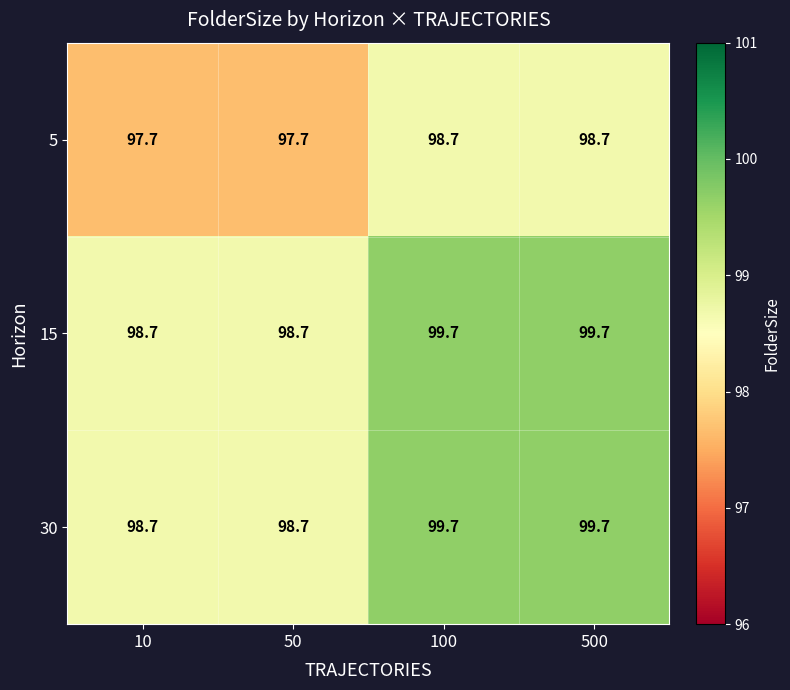

What is the difference between the highest and lowest values at 50?

1.0